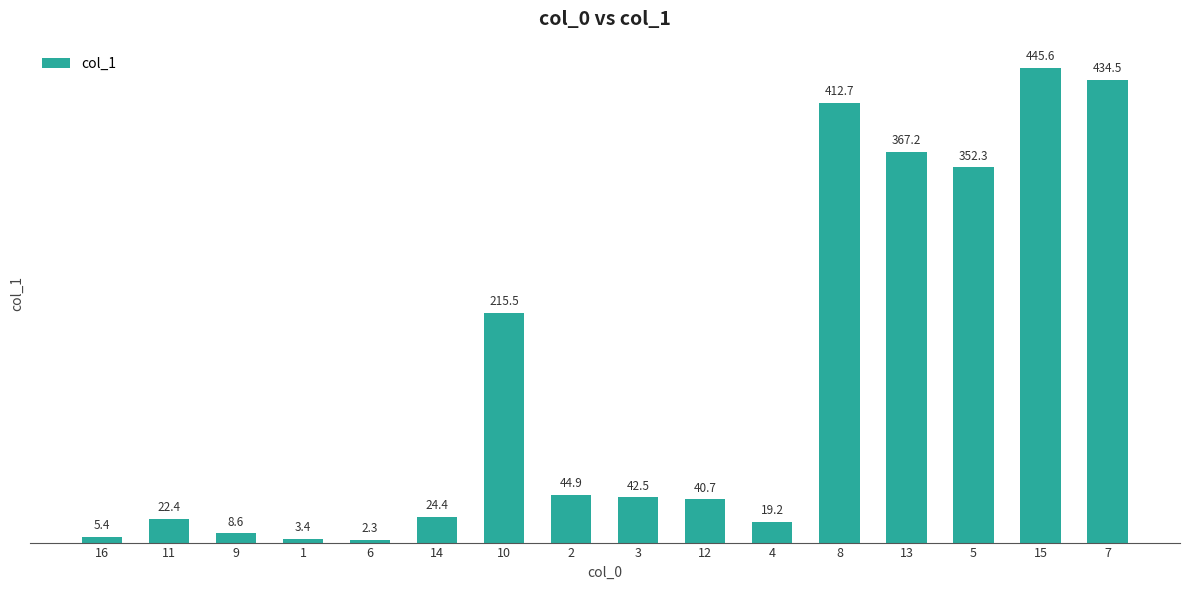

How many categories are shown in the chart?

16